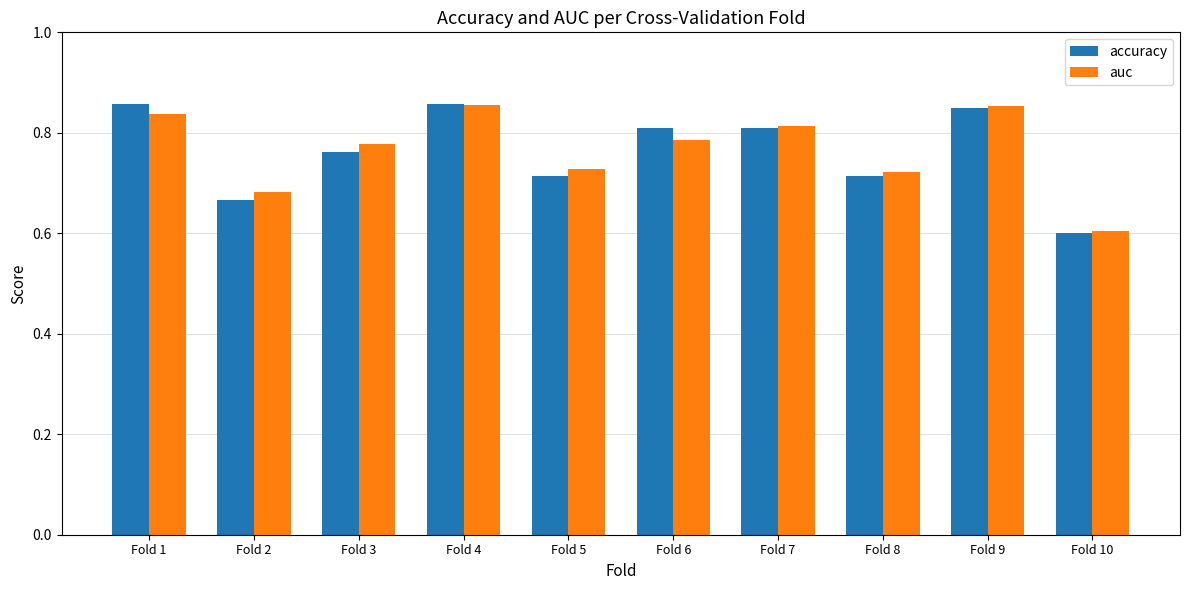

Which series has the widest spread of values?

accuracy